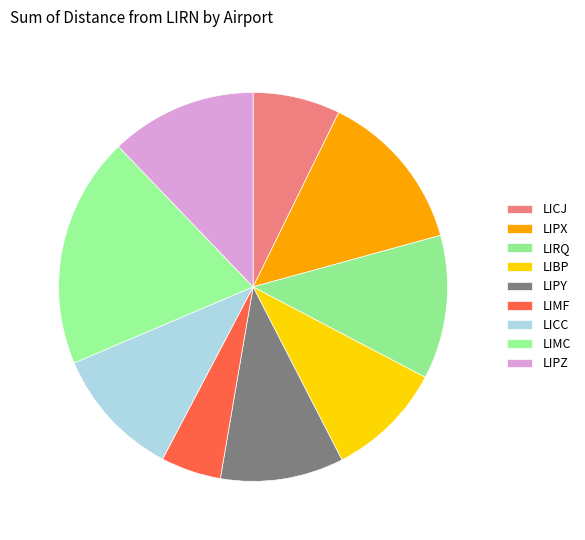

What portion of the pie excludes LIPZ?

87.8%